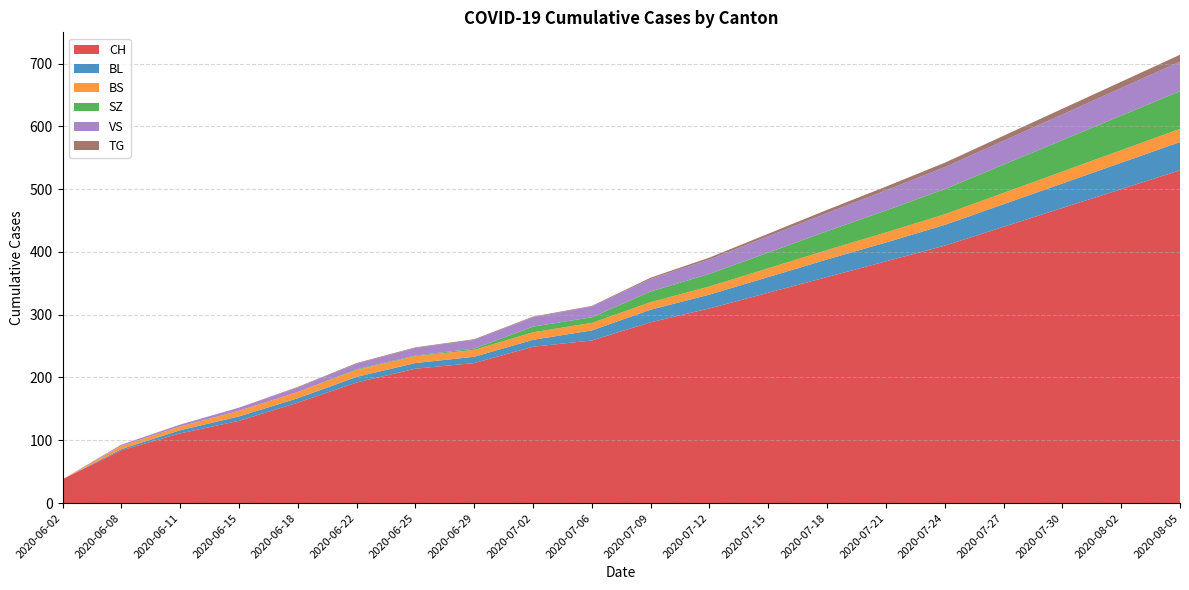

Reading left to right, transcribe all the data shown in this chart.

CH: 2020-06-02=38	2020-06-08=84	2020-06-11=111	2020-06-15=131	2020-06-18=160	2020-06-22=192	2020-06-25=214	2020-06-29=223	2020-07-02=249	2020-07-06=259	2020-07-09=288	2020-07-12=310	2020-07-15=335	2020-07-18=360	2020-07-21=385	2020-07-24=410	2020-07-27=440	2020-07-30=470	2020-08-02=500	2020-08-05=530
BL: 2020-06-02=0	2020-06-08=2	2020-06-11=5	2020-06-15=7	2020-06-18=7	2020-06-22=9	2020-06-25=9	2020-06-29=10	2020-07-02=11	2020-07-06=16	2020-07-09=20	2020-07-12=22	2020-07-15=25	2020-07-18=28	2020-07-21=30	2020-07-24=33	2020-07-27=36	2020-07-30=39	2020-08-02=42	2020-08-05=45
BS: 2020-06-02=0	2020-06-08=5	2020-06-11=6	2020-06-15=9	2020-06-18=10	2020-06-22=11	2020-06-25=11	2020-06-29=11	2020-07-02=12	2020-07-06=12	2020-07-09=12	2020-07-12=13	2020-07-15=14	2020-07-18=15	2020-07-21=16	2020-07-24=17	2020-07-27=18	2020-07-30=19	2020-08-02=20	2020-08-05=21
SZ: 2020-06-02=0	2020-06-08=0	2020-06-11=0	2020-06-15=0	2020-06-18=0	2020-06-22=1	2020-06-25=1	2020-06-29=2	2020-07-02=9	2020-07-06=9	2020-07-09=17	2020-07-12=20	2020-07-15=25	2020-07-18=30	2020-07-21=35	2020-07-24=40	2020-07-27=45	2020-07-30=50	2020-08-02=55	2020-08-05=60
VS: 2020-06-02=0	2020-06-08=2	2020-06-11=3	2020-06-15=5	2020-06-18=7	2020-06-22=9	2020-06-25=12	2020-06-29=14	2020-07-02=15	2020-07-06=17	2020-07-09=20	2020-07-12=23	2020-07-15=26	2020-07-18=29	2020-07-21=32	2020-07-24=35	2020-07-27=38	2020-07-30=41	2020-08-02=44	2020-08-05=47
TG: 2020-06-02=0	2020-06-08=0	2020-06-11=0	2020-06-15=0	2020-06-18=1	2020-06-22=1	2020-06-25=1	2020-06-29=1	2020-07-02=1	2020-07-06=1	2020-07-09=2	2020-07-12=3	2020-07-15=4	2020-07-18=5	2020-07-21=6	2020-07-24=7	2020-07-27=8	2020-07-30=9	2020-08-02=10	2020-08-05=11